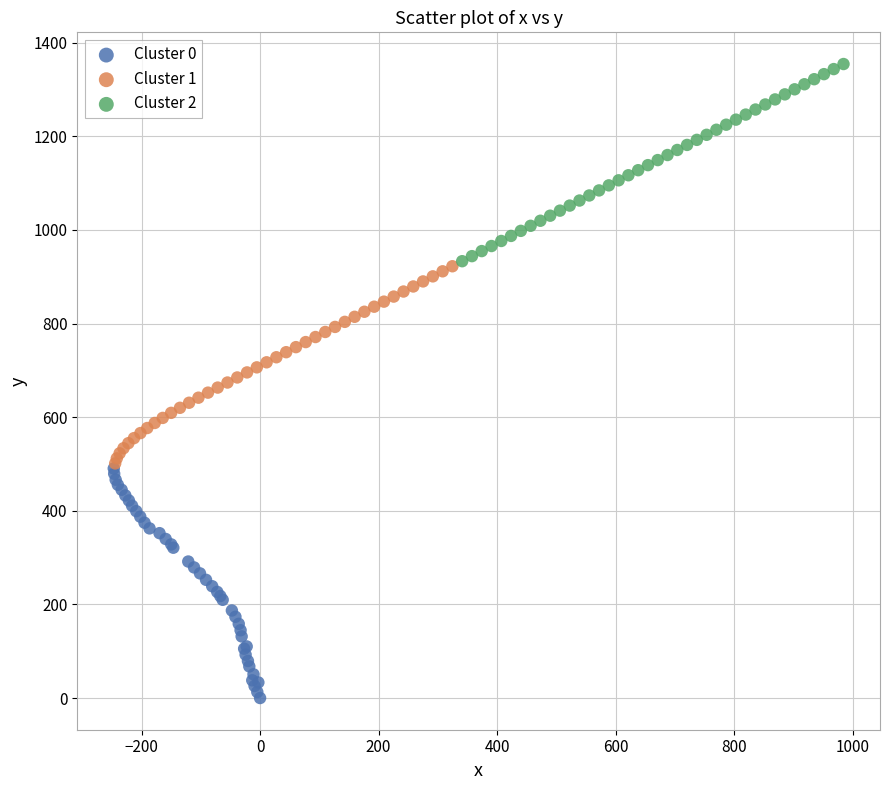

Which series contains the lowest Y value?

Cluster 0